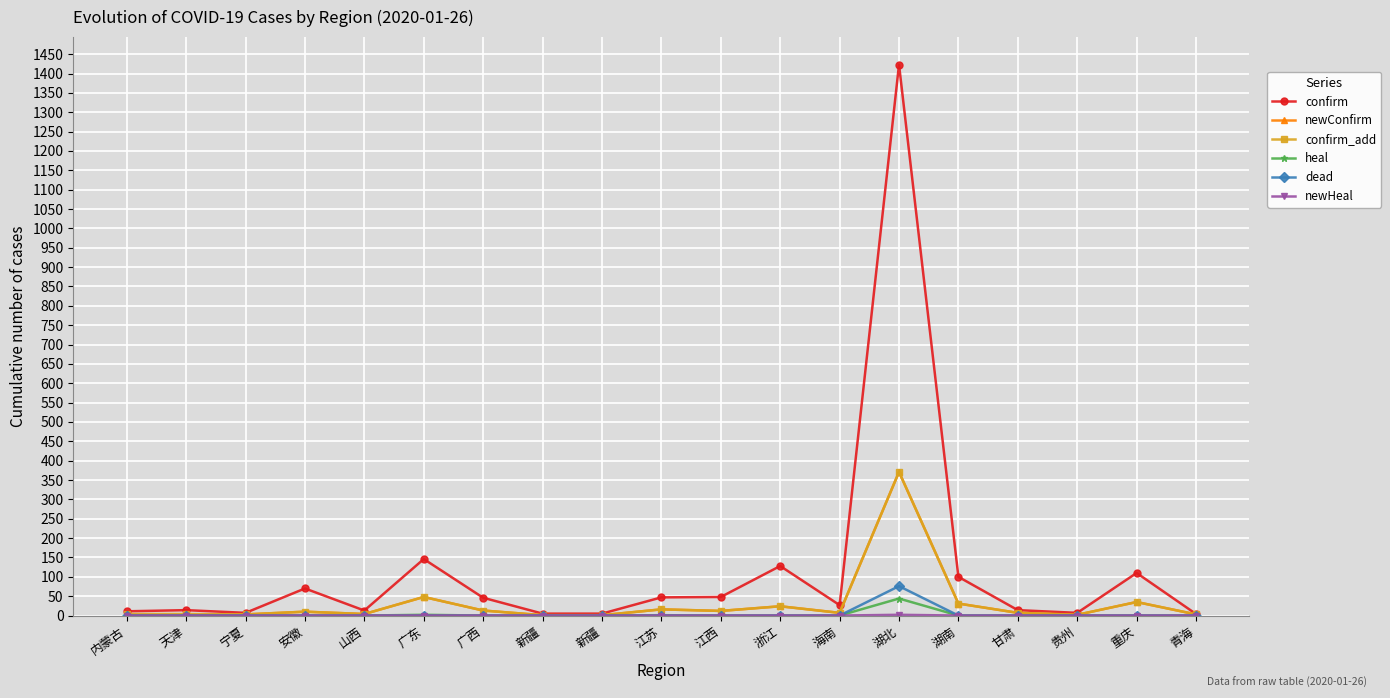

What is the maximum value shown in the chart?

1423